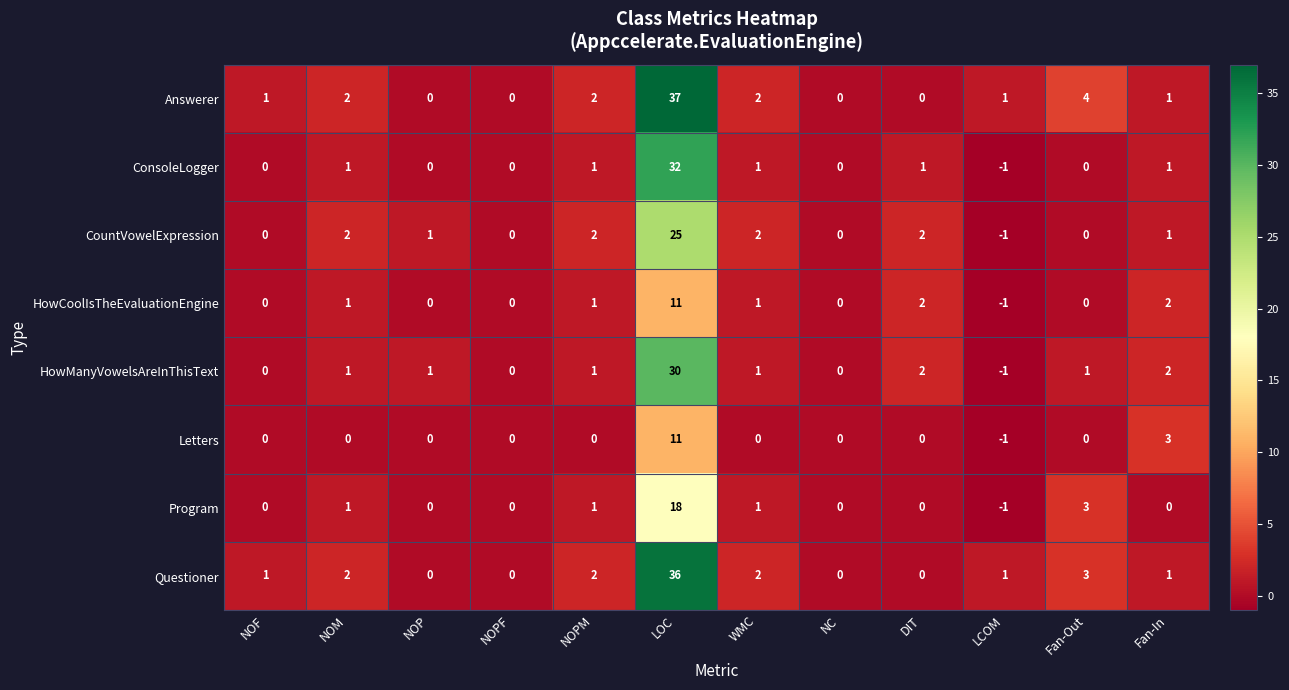

What is the sum of the HowManyVowelsAreInThisText values at LOC and DIT?

32